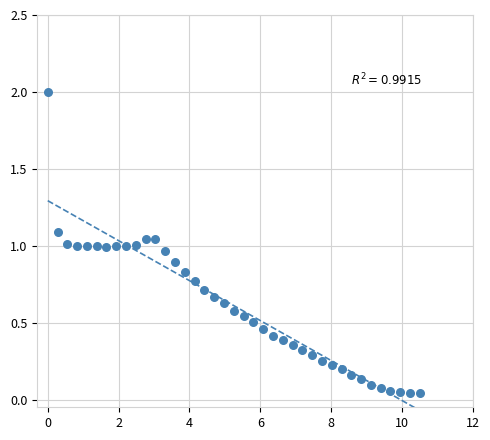

What is the range of X values (max minus min)?

10.5